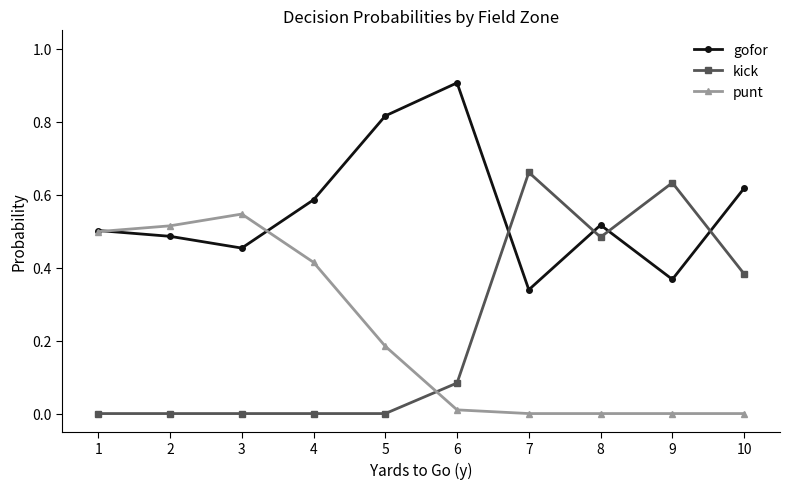

After their last crossing, which series has the higher values: kick or gofor?

gofor